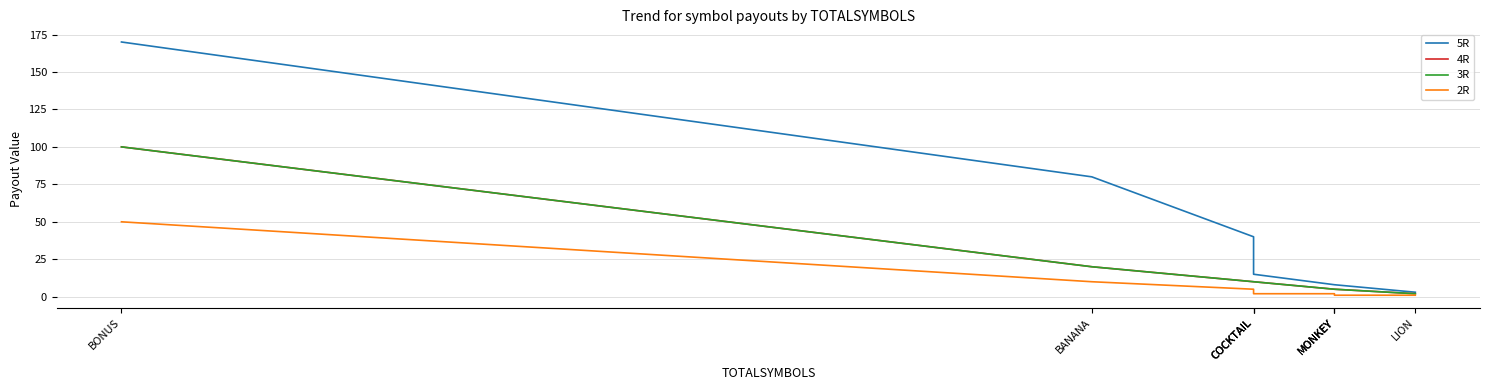

Which series has the largest range (max minus min)?

5R